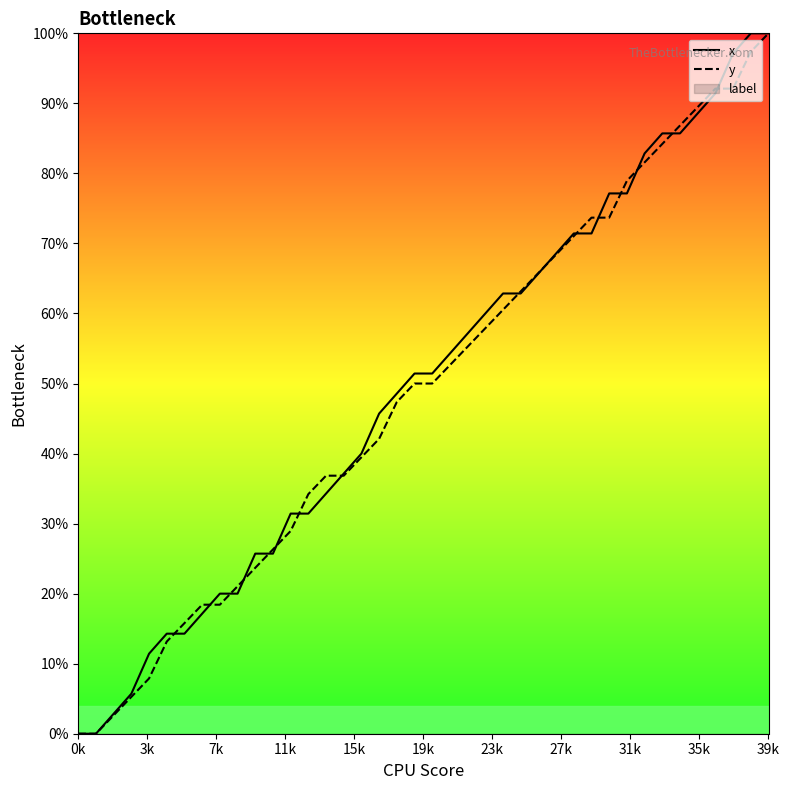

How many intersections are there between y and x?

16